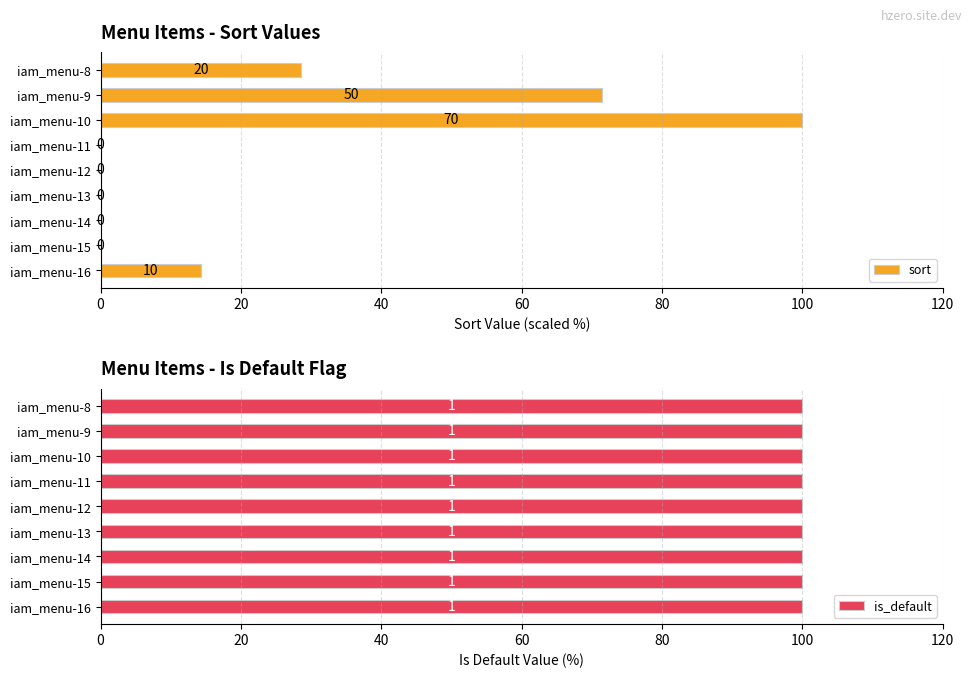

At which label is sort closest to 50?

iam_menu-8